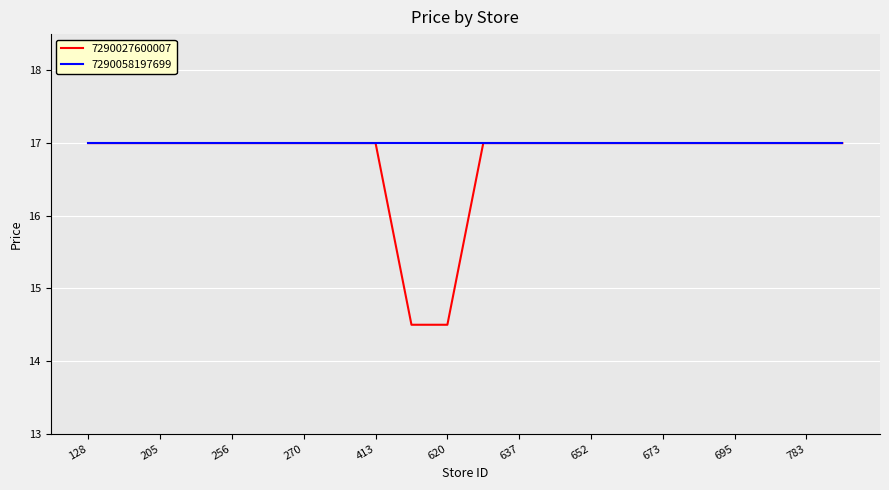

Which series has the largest total across all categories?

7290058197699